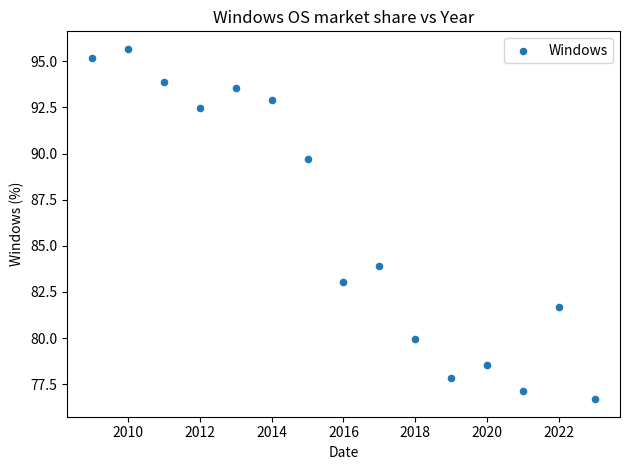

What is the range of X values (max minus min)?

14.0